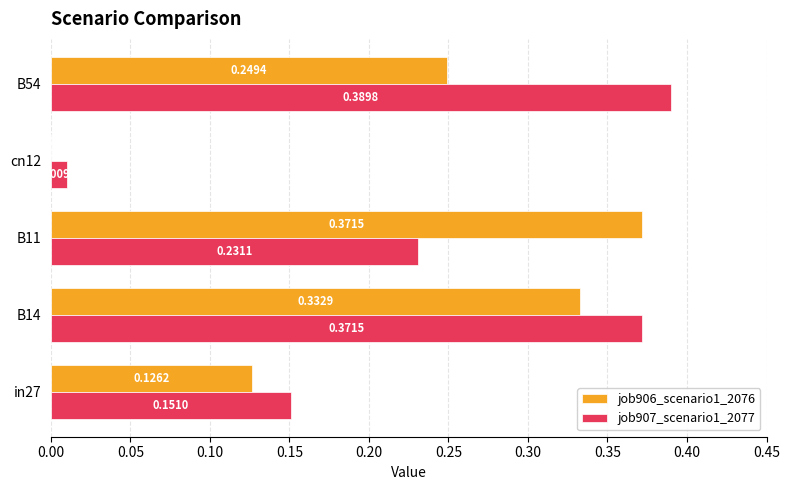

Which series changed the most between B14 and B54?

job906_scenario1_2076